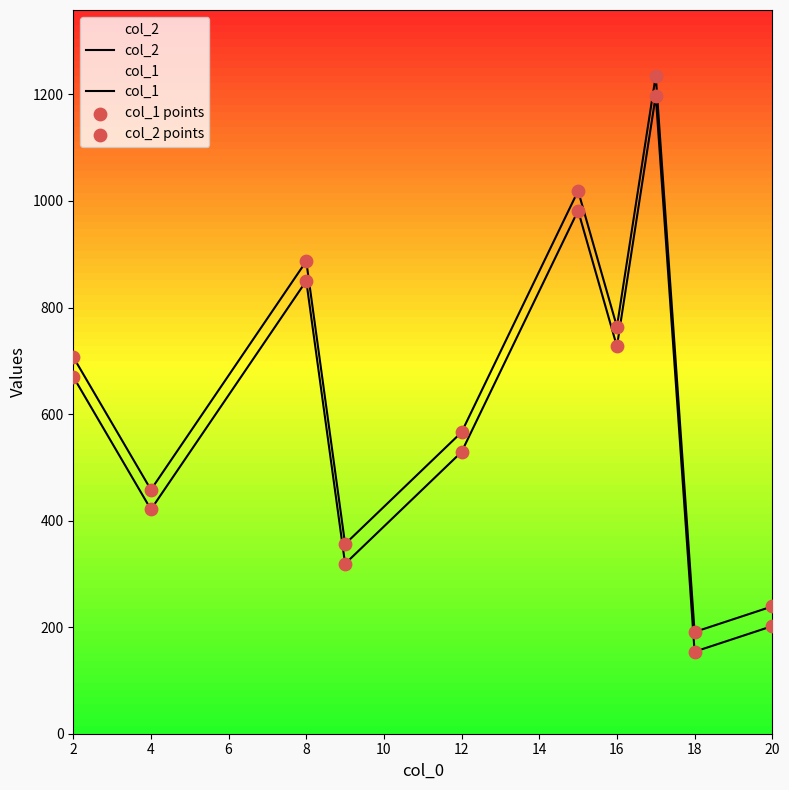

At how many categories does at least one series exceed 543?

6